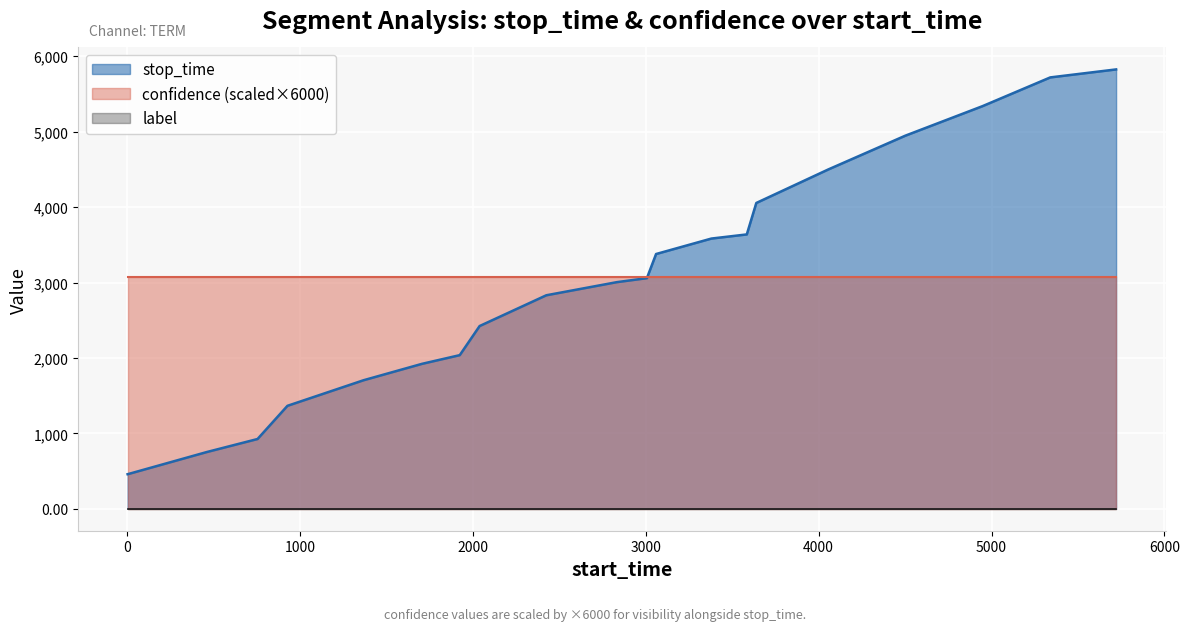

What is the average value of the stop_time_line series?

3073.3